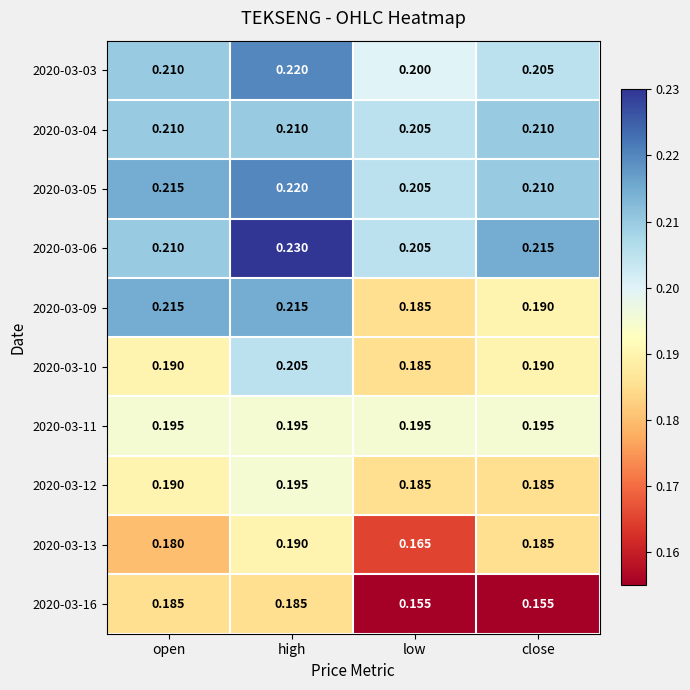

Rank the categories by 2020-03-13 value from lowest to highest.

low, open, close, high